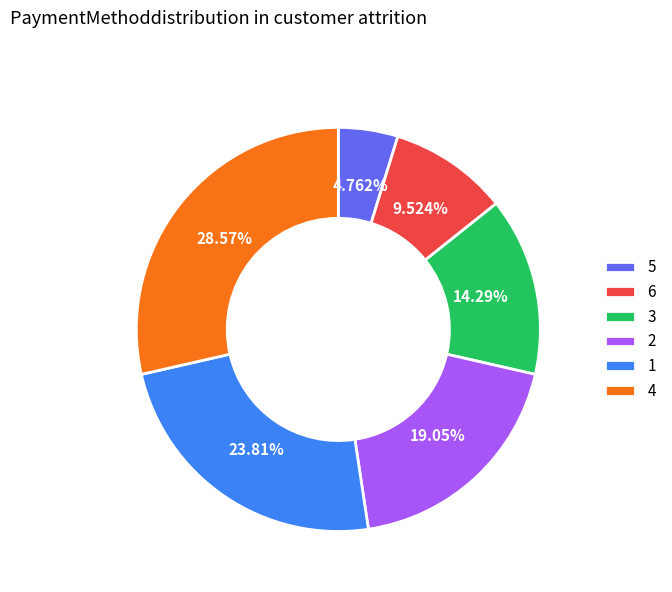

Rank the categories by value from highest to lowest.

4, 1, 2, 3, 6, 5